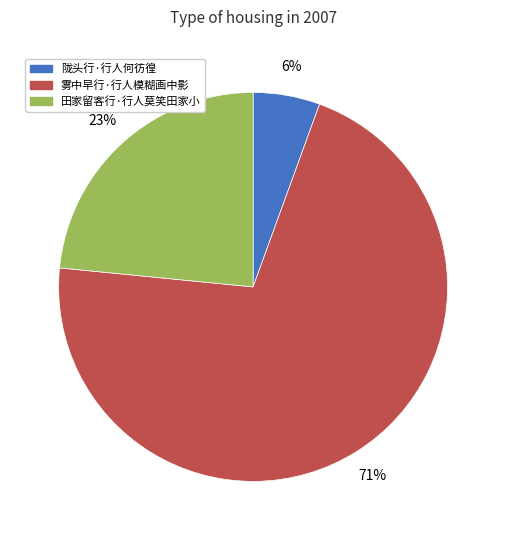

To the nearest percent, what portion does 陇头行·行人何彷徨 represent?

6%